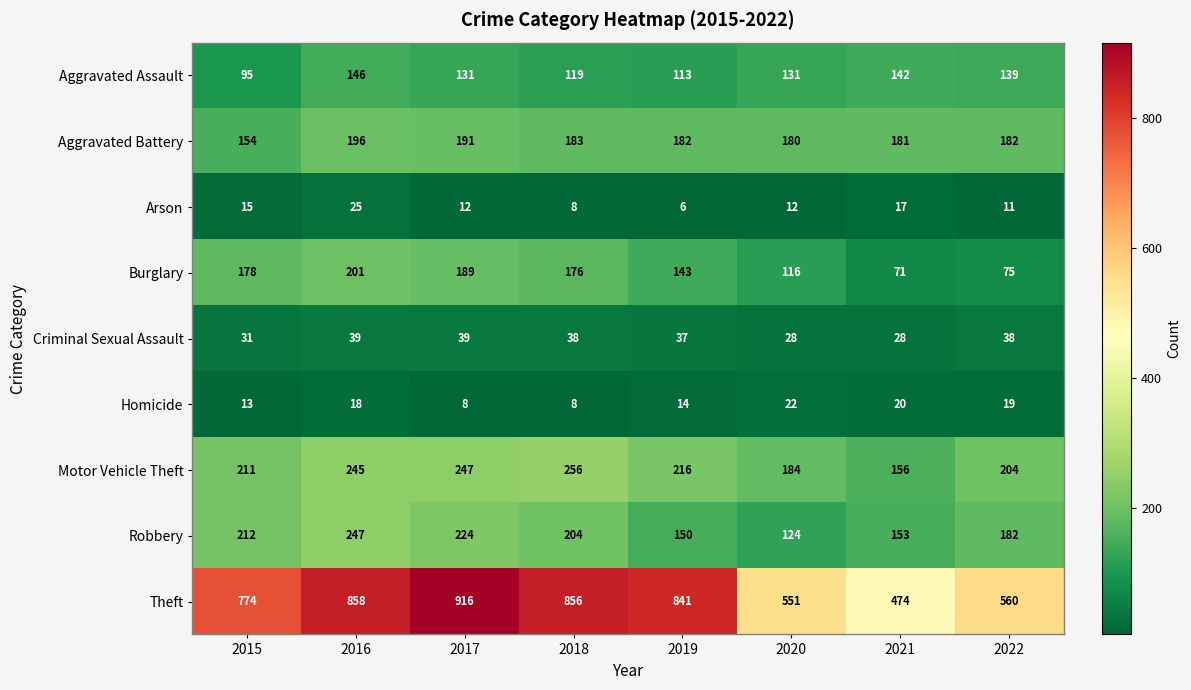

Which category has the highest value across all series?

2017